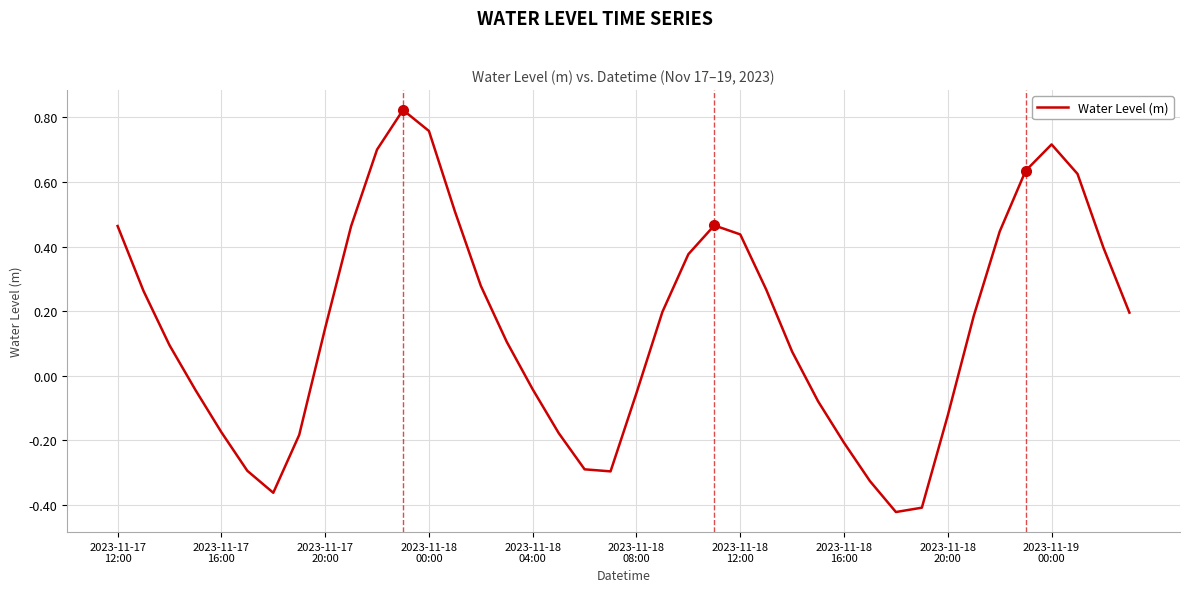

What is the difference between the maximum and minimum values?

1.2